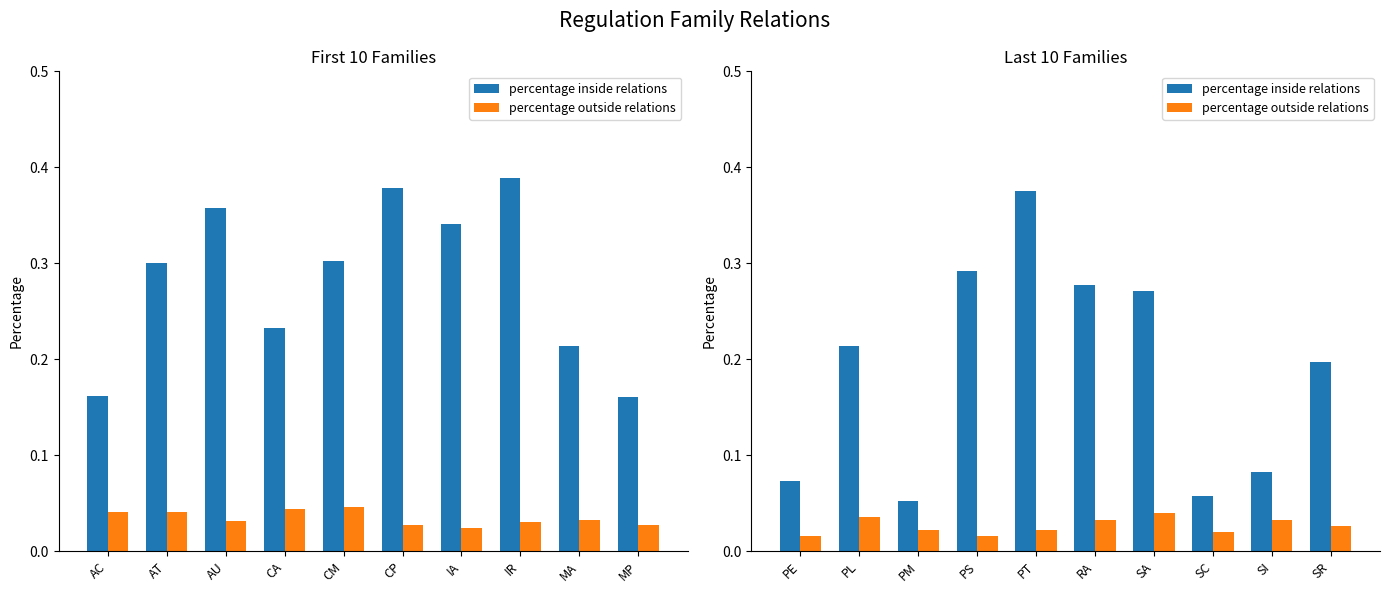

What is the label of the 4th bar from the left?

PS